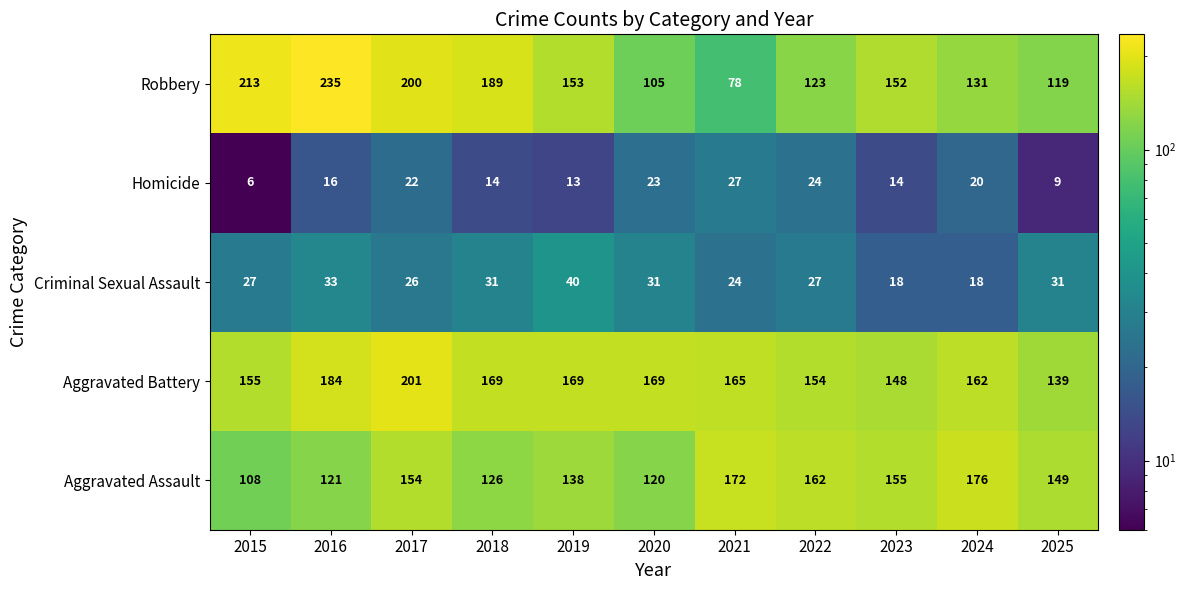

Is it true that Aggravated Battery equals 148 at 2023?

True